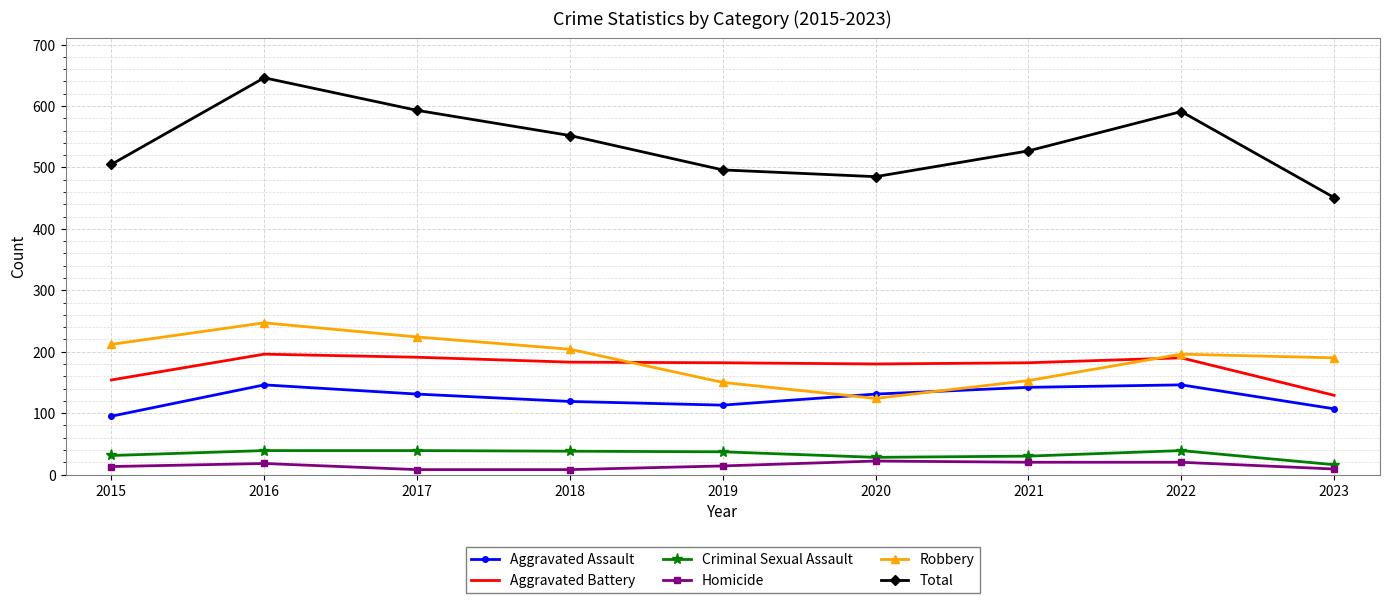

What is the lowest value of the Robbery series?

124